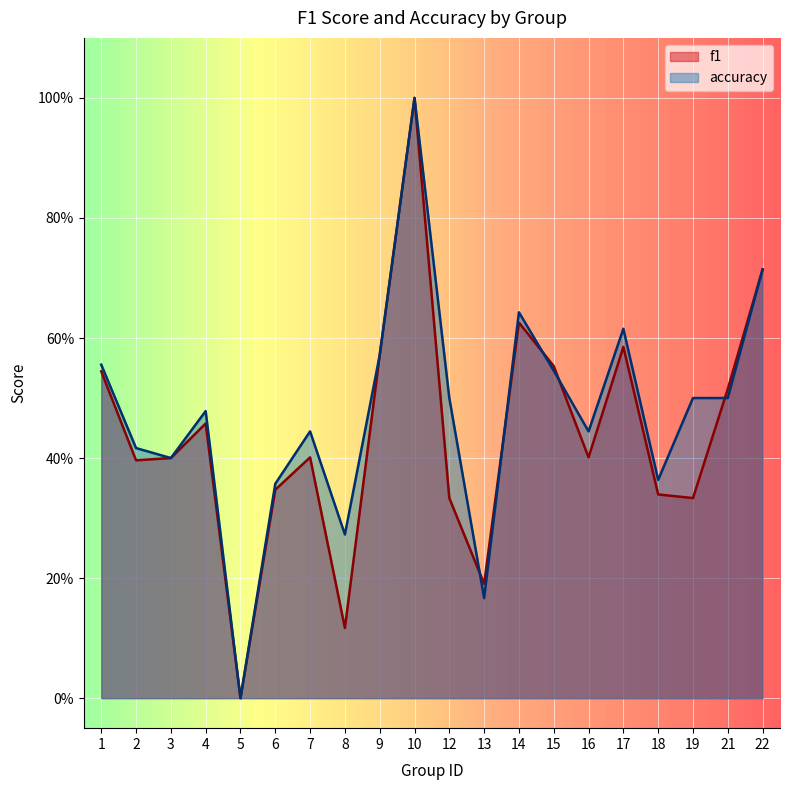

Rank the categories by f1 value from highest to lowest.

10, 22, 14, 17, 9, 15, 1, 21, 4, 7, 16, 3, 2, 6, 18, 12, 19, 13, 8, 5